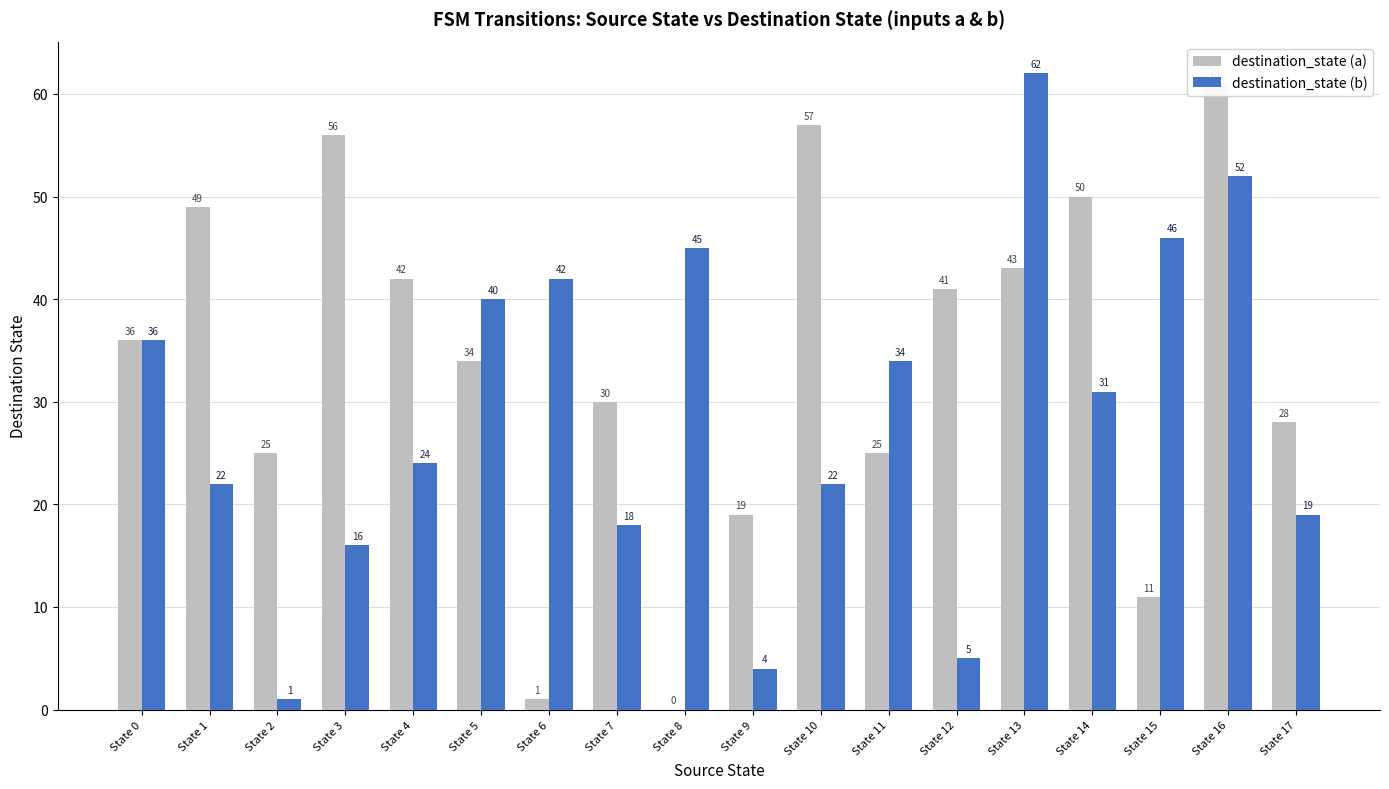

What is the total value across all series at State 4?

66